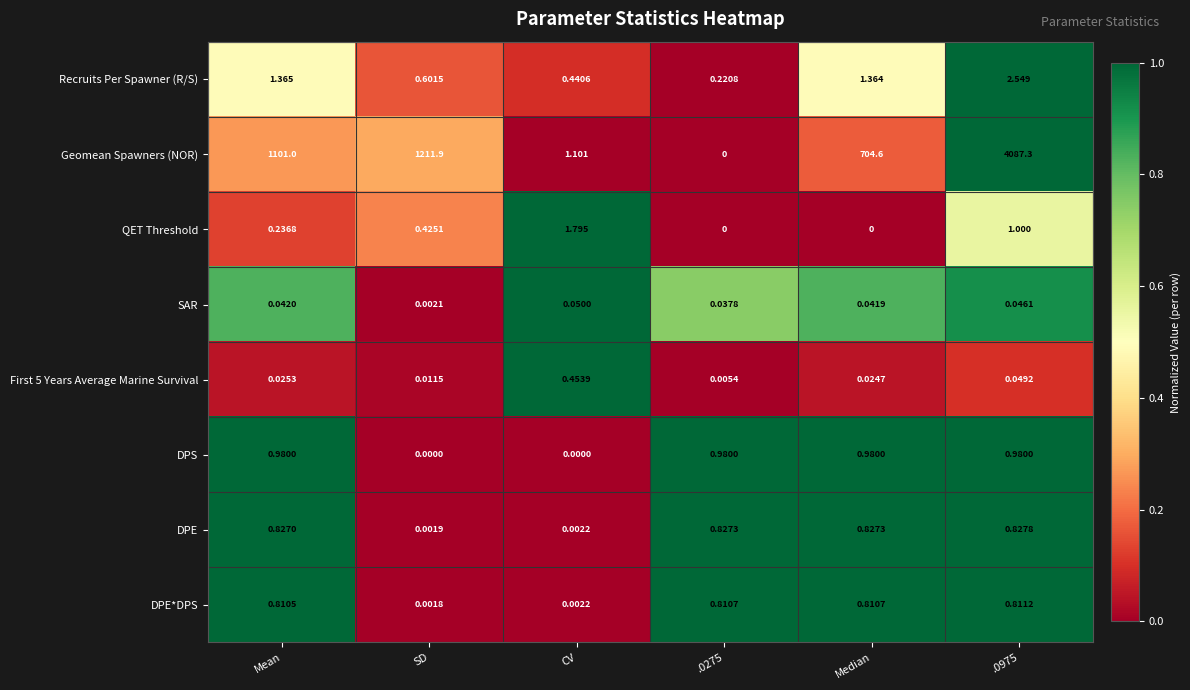

At which label is DPE*DPS closest to 0?

SD